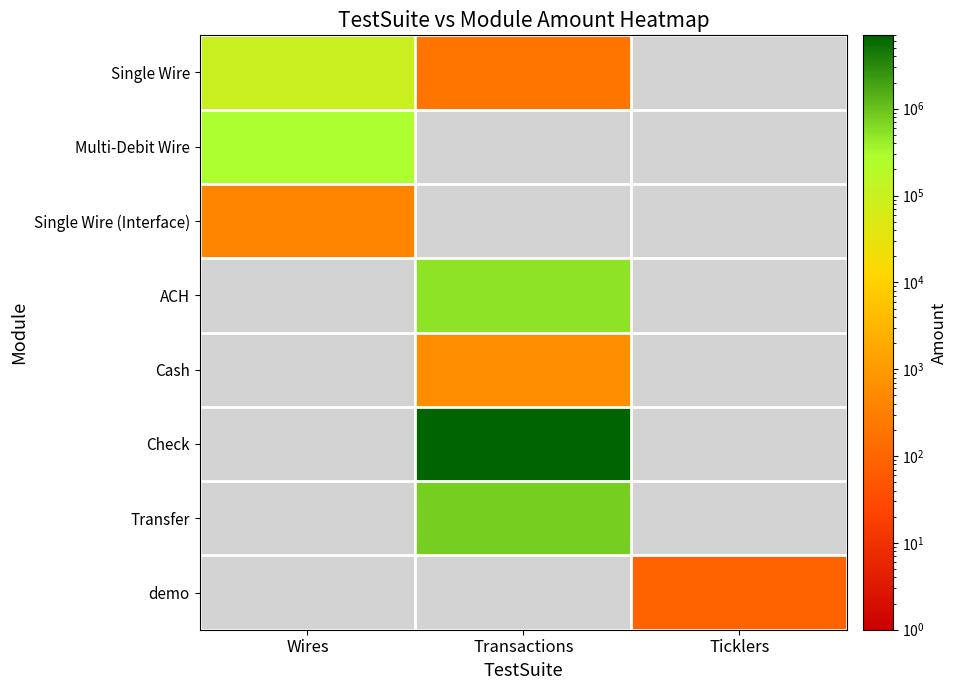

At which label does Single Wire (Interface) reach its minimum?

Wires